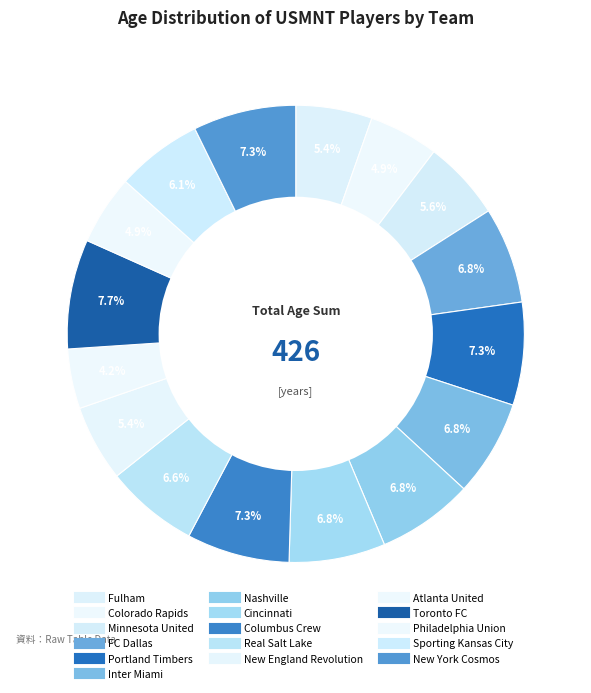

How many segments does this pie chart have?

16